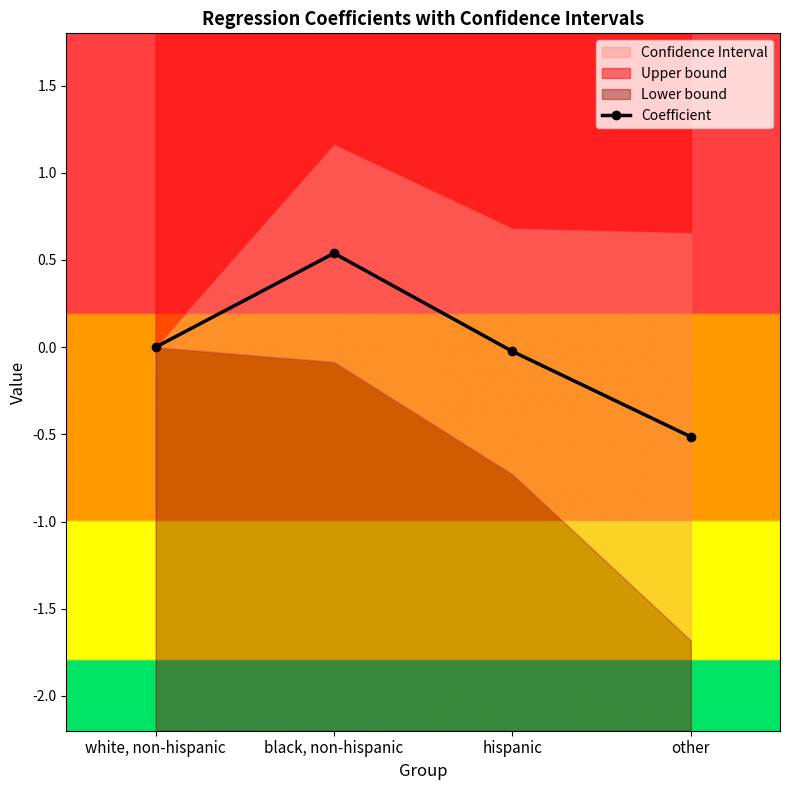

At which label is the value closest to 0?

white, non-hispanic